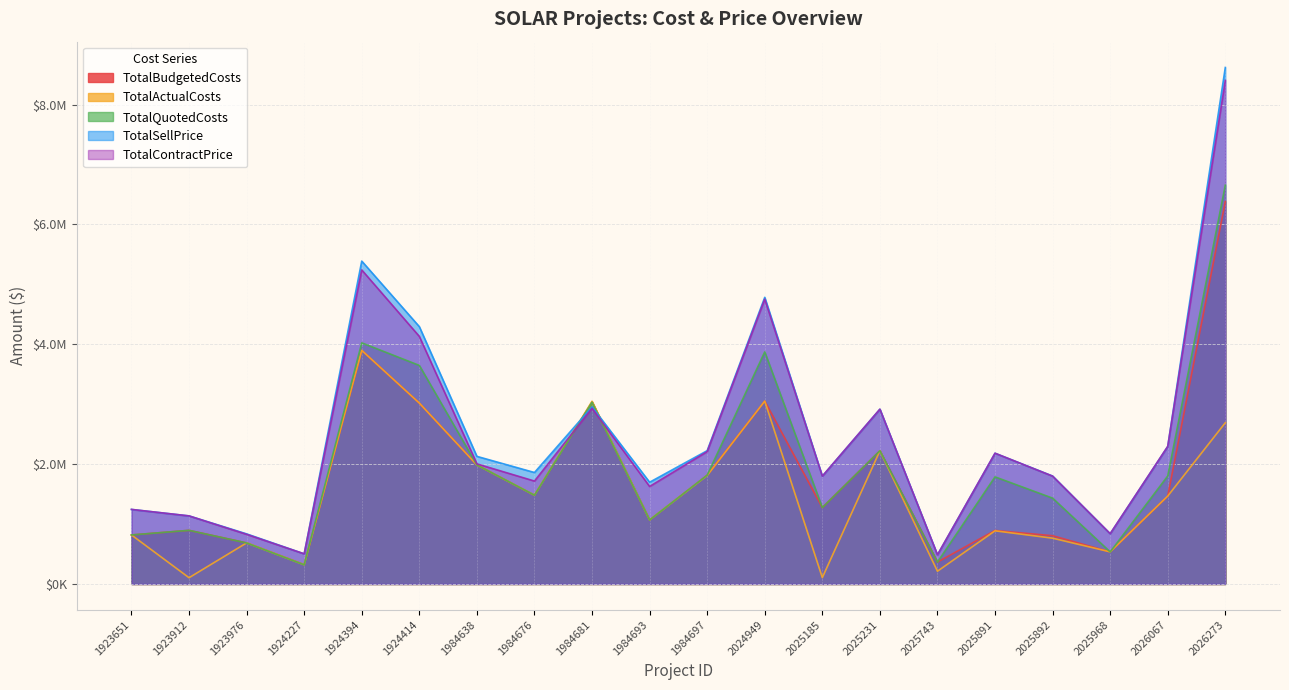

At which category does TotalSellPrice reach its first local peak?

1924394